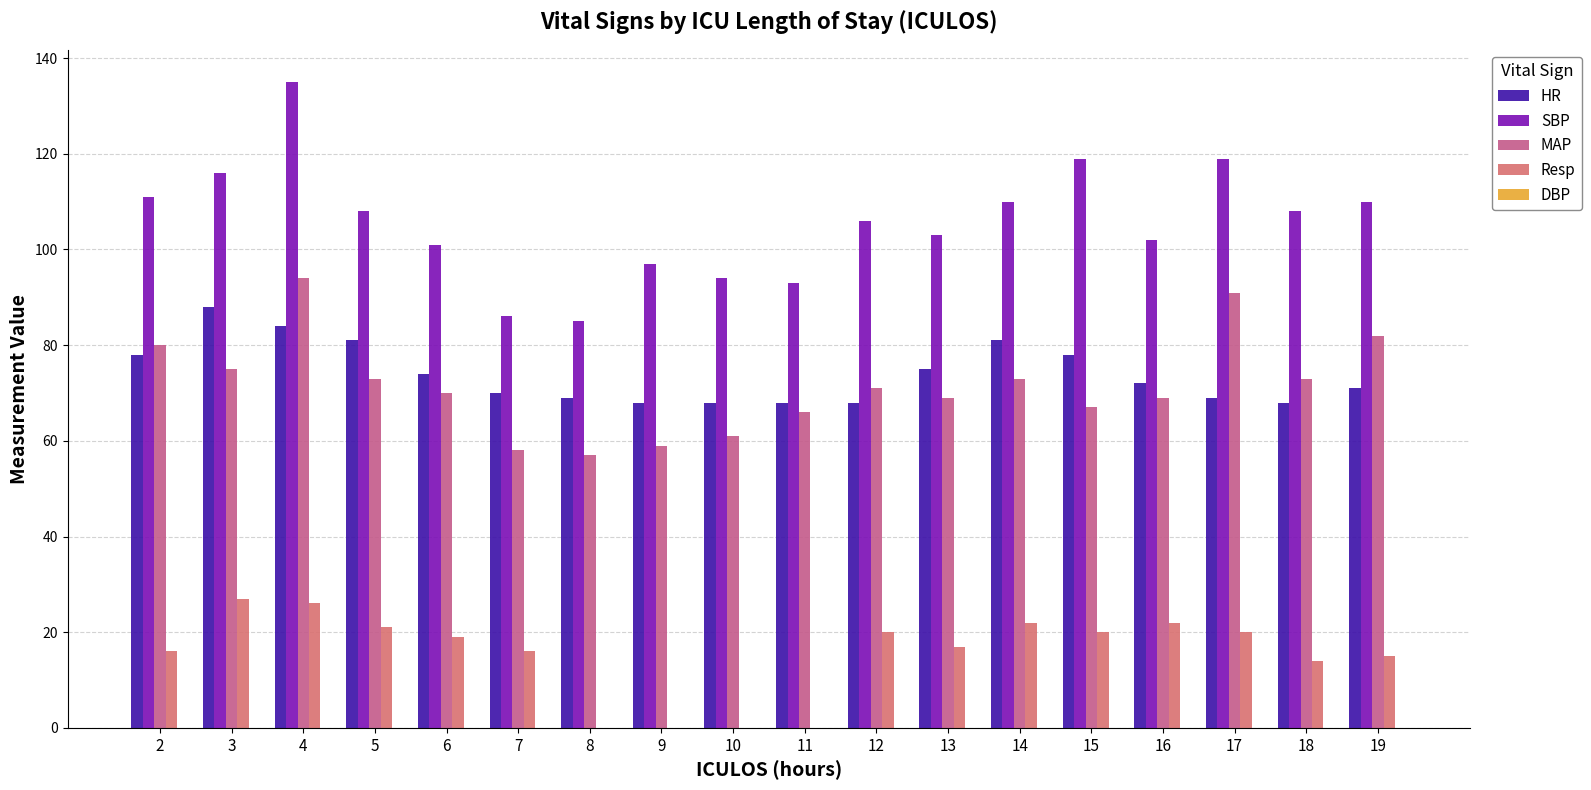

Does the chart contain stacked bars?

No